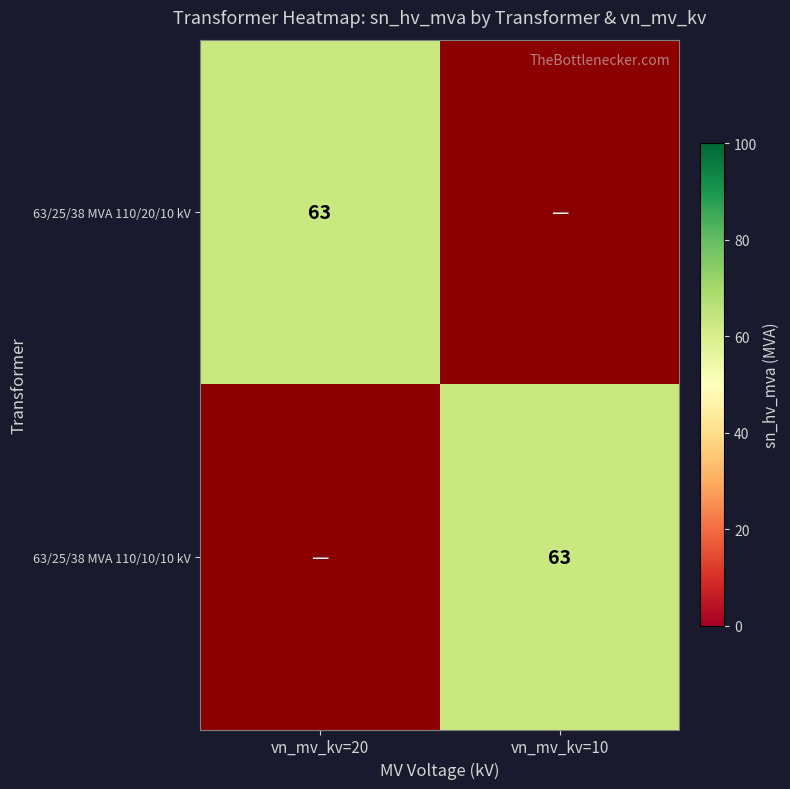

Is it true that 63/25/38 MVA 110/20/10 kV equals 63 at vn_mv_kv=20?

True